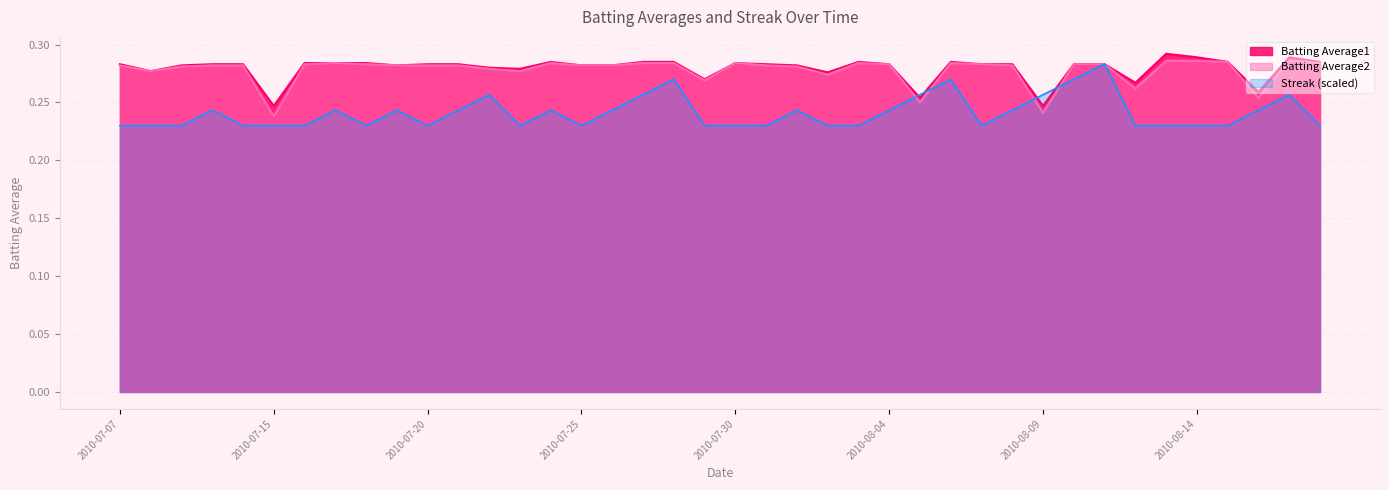

In Streak, how many points are lower than both neighbors (excluding endpoints)?

5